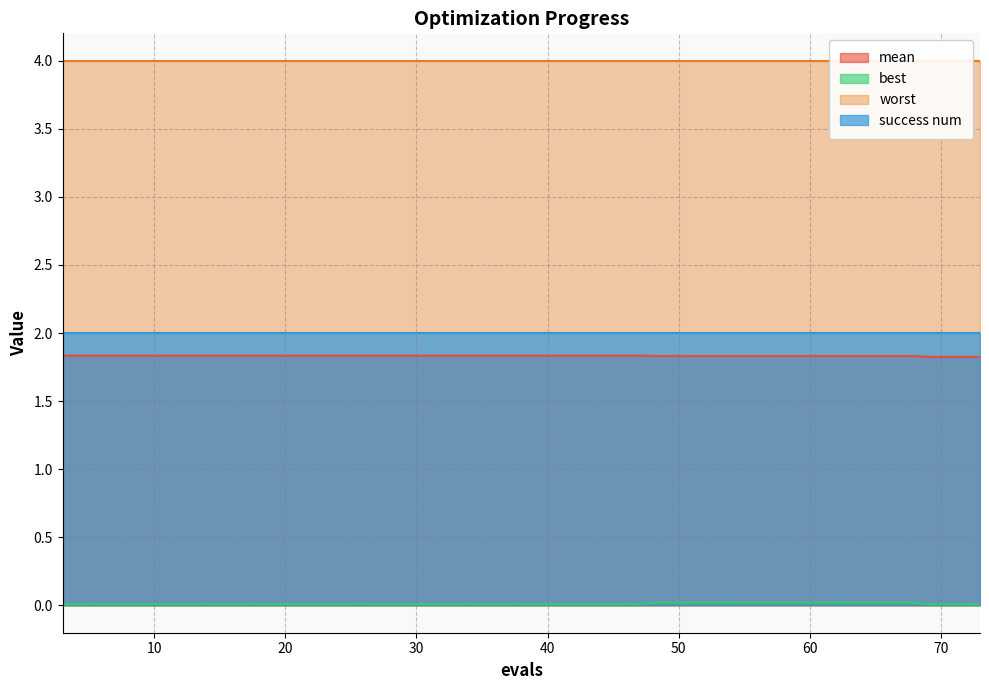

Count the best values in the range 0 to 1.

20